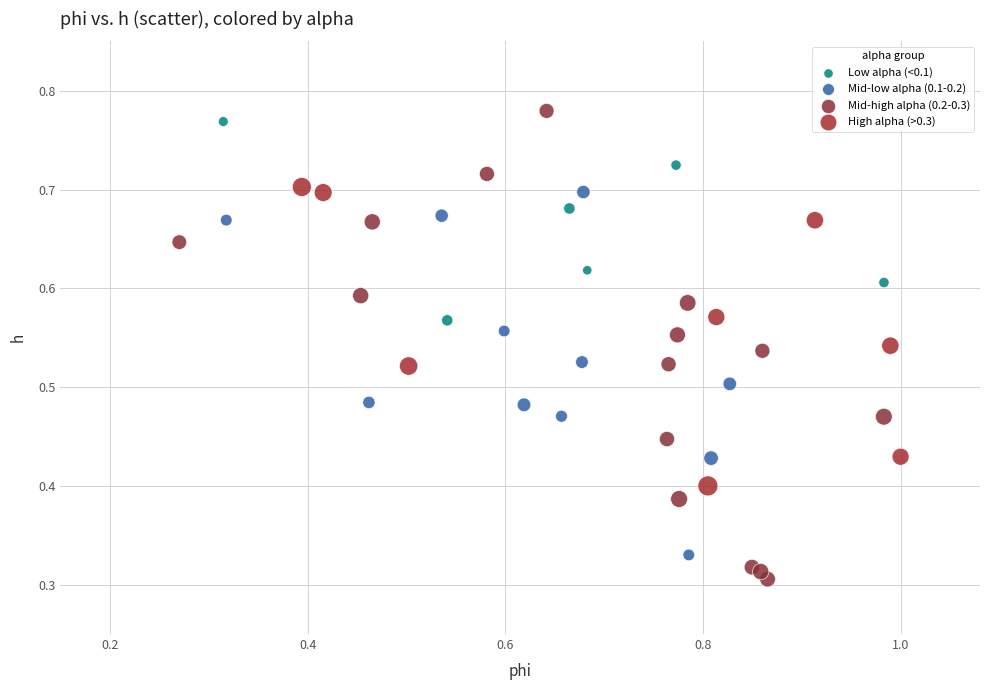

Which series has the largest Y range (max minus min)?

Mid-high alpha (0.2-0.3)